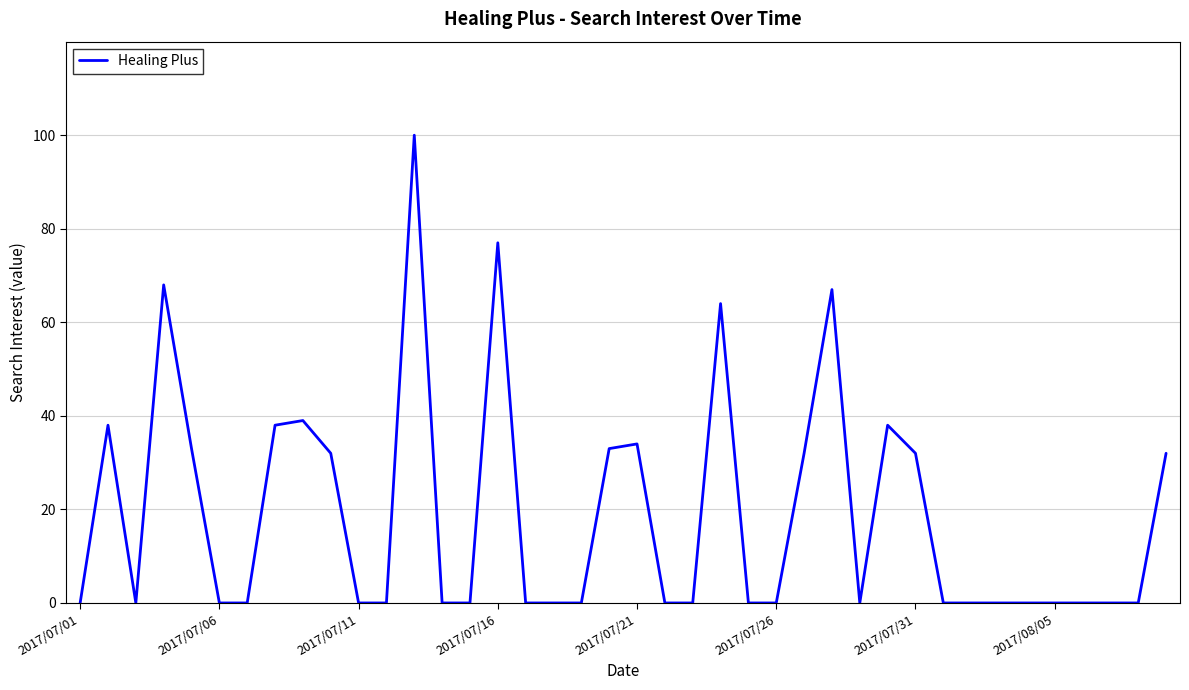

How many series are shown in this chart?

1